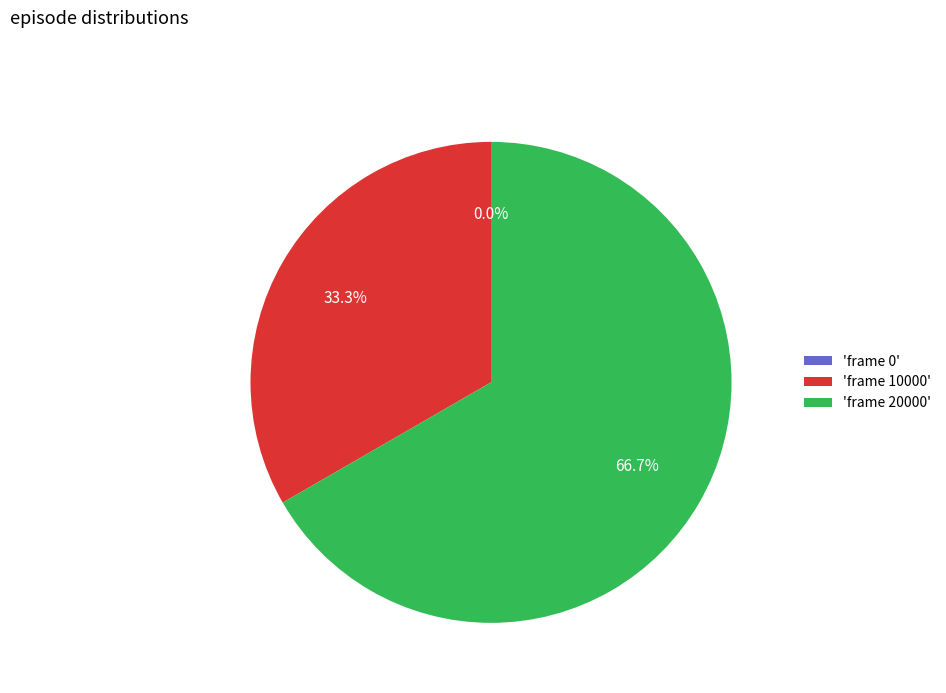

What is the change in value from frame 0 to frame 10000?

+10